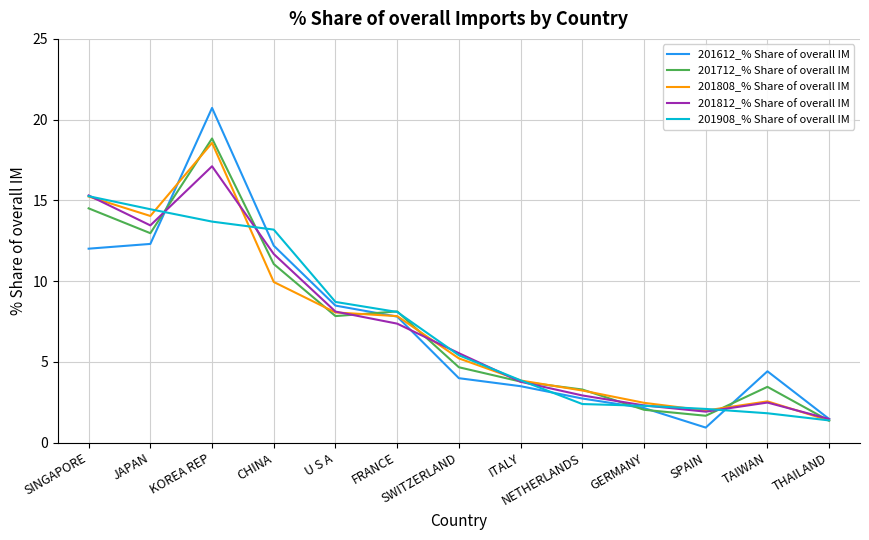

In 201712_% Share of overall IM, how many points are lower than both neighbors (excluding endpoints)?

3